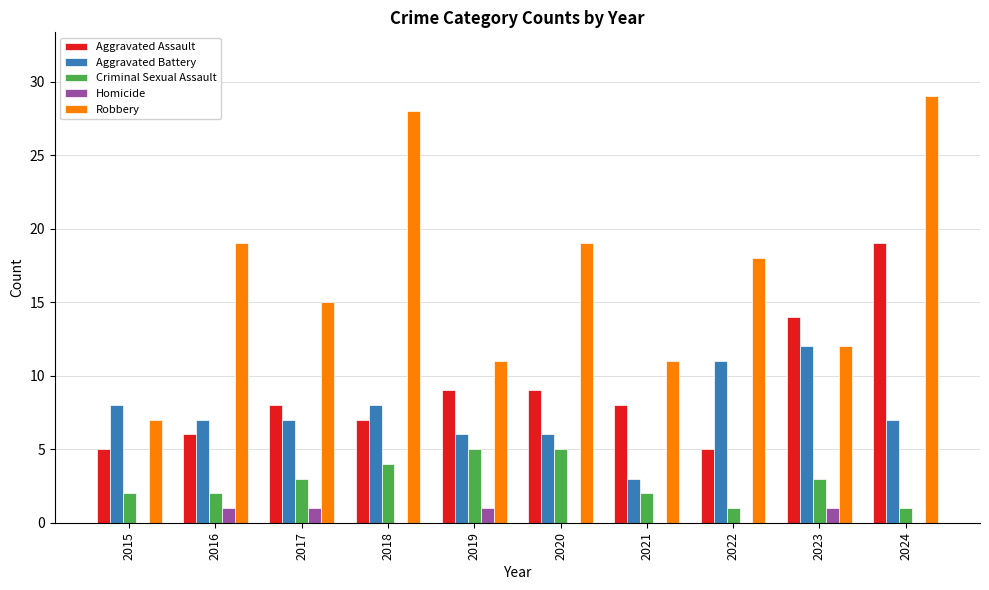

What is the total value across all series at 2020?

39